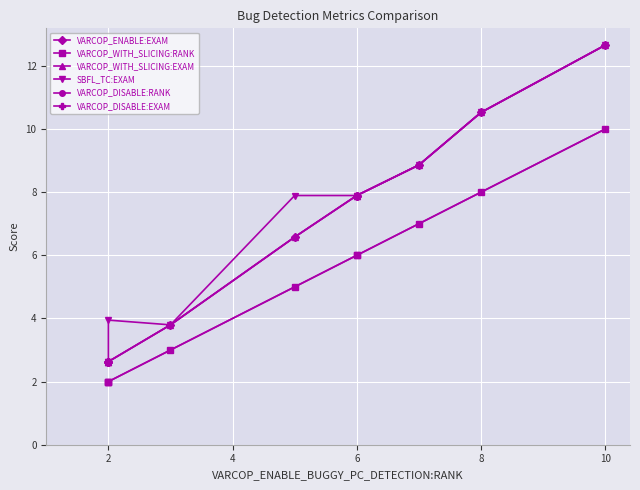

At how many categories does at least one series exceed 12?

1